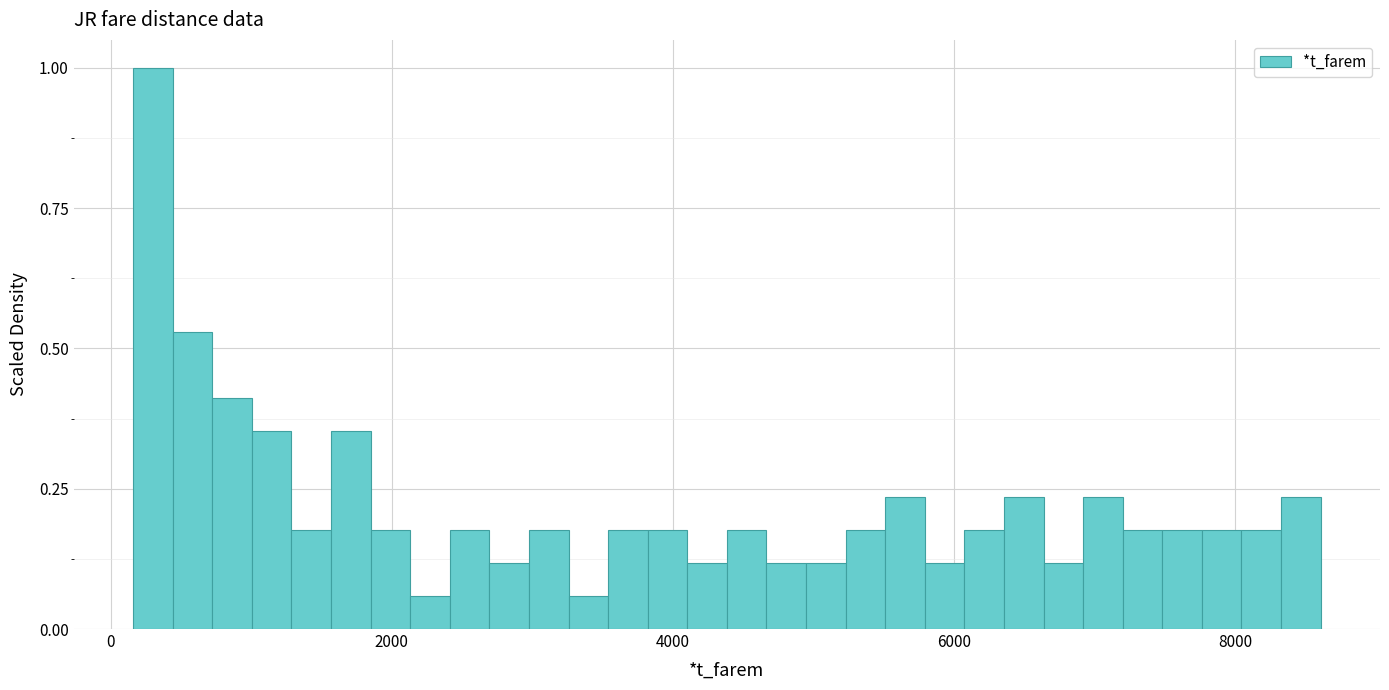

Read against the x-axis, roughly where is the centre of the tallest bar?

400